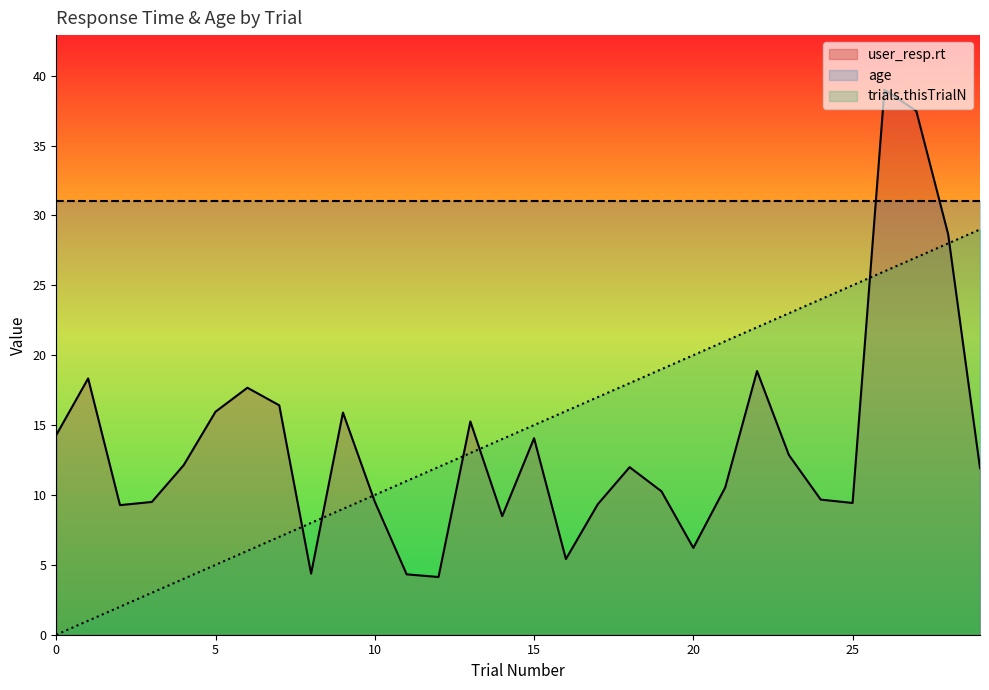

At which category is the sum across all series the highest?

26